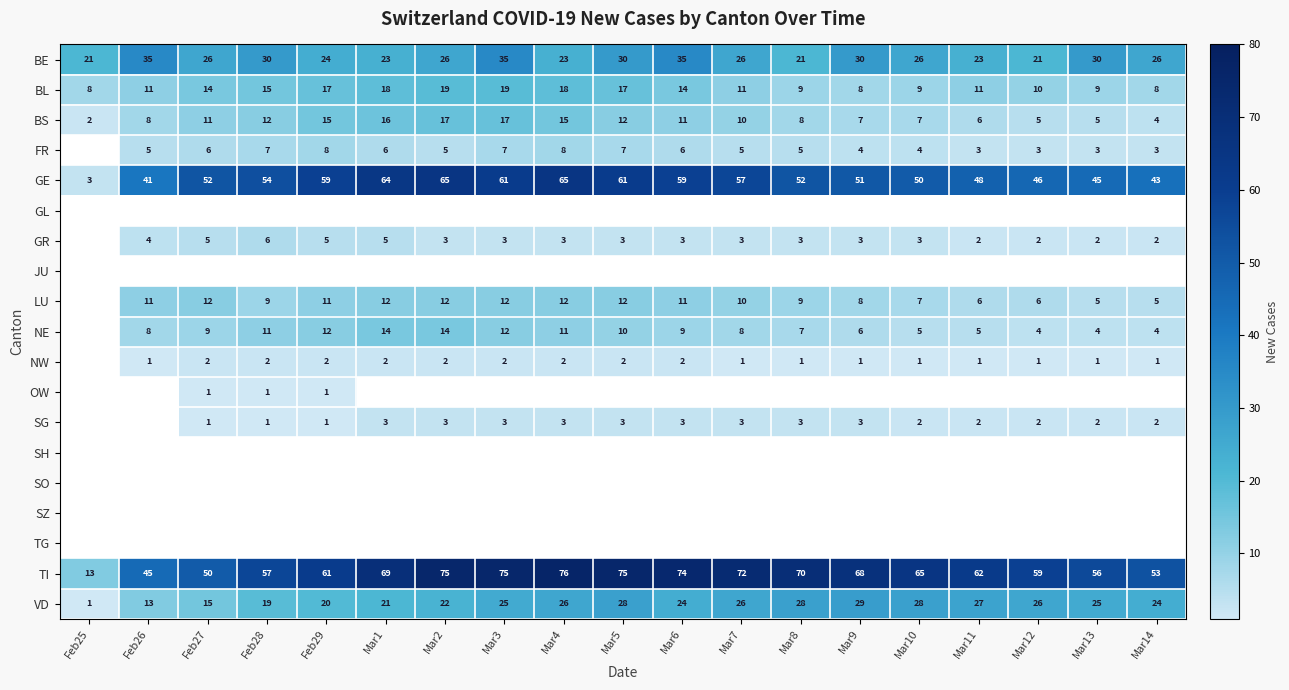

Is the value of GR at Mar14 greater than the value of BS at Mar14?

No